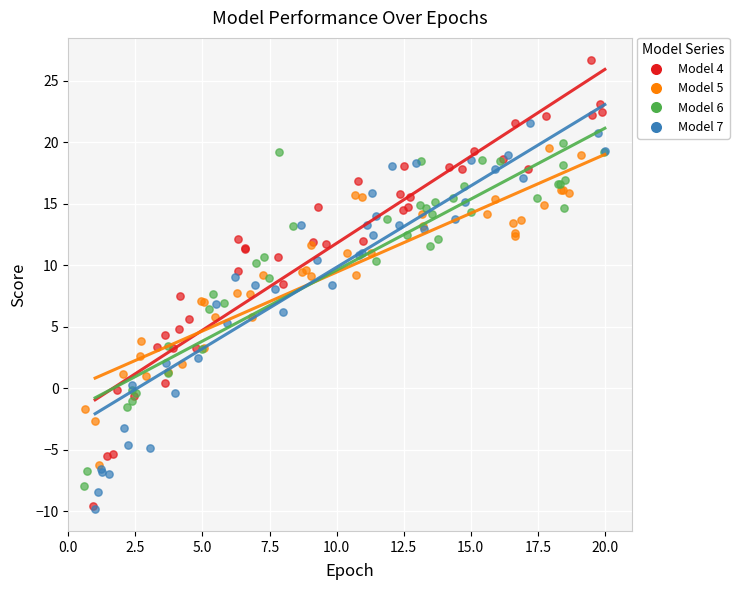

Which series has the largest Y range (max minus min)?

Model 4